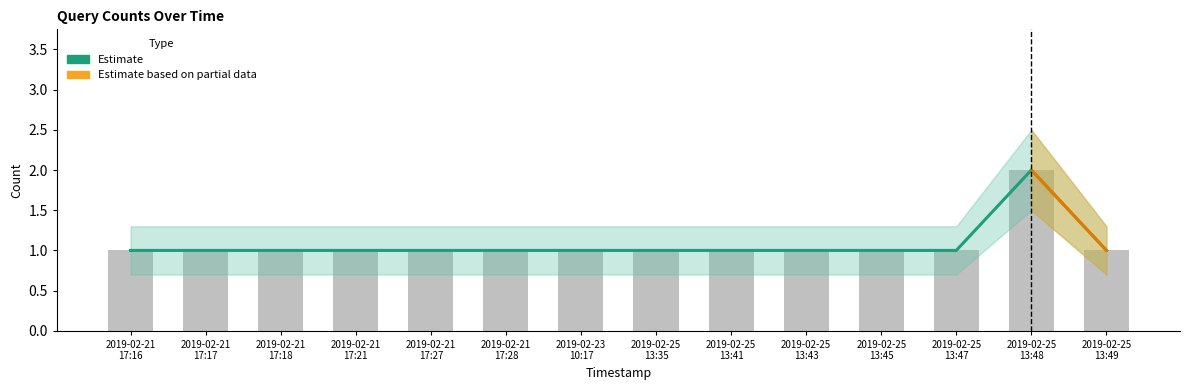

What is the value of the Upper bar at the 4th from the left?

1